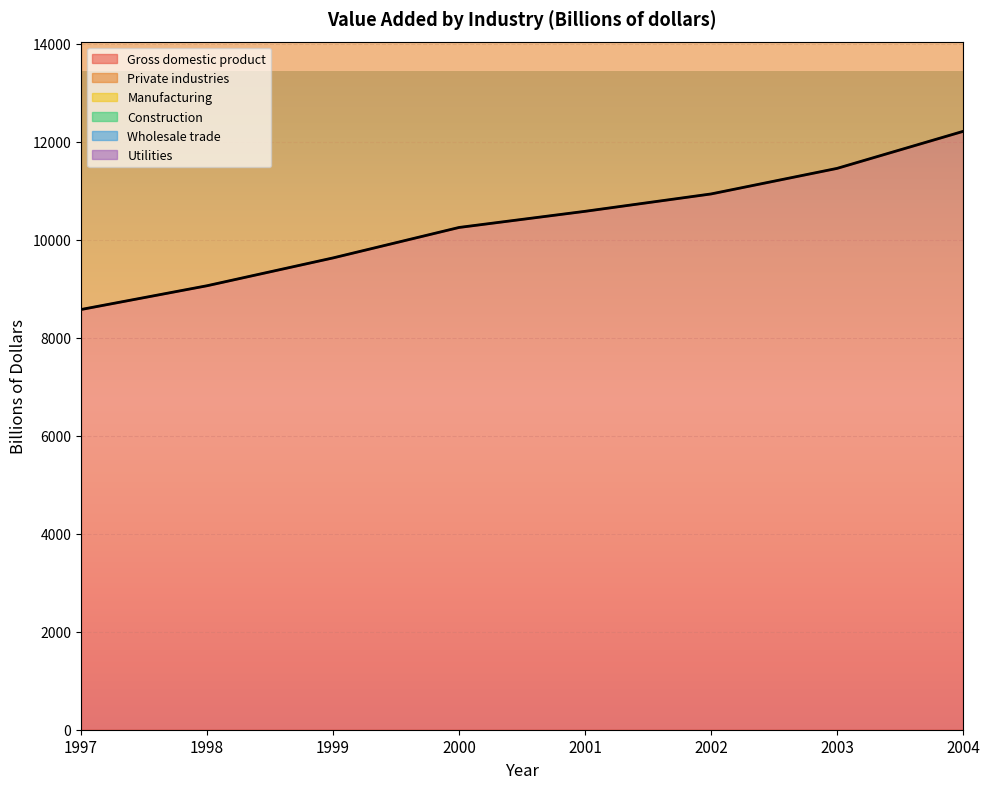

True or false: Gross domestic product and Construction intersect in this chart.

False